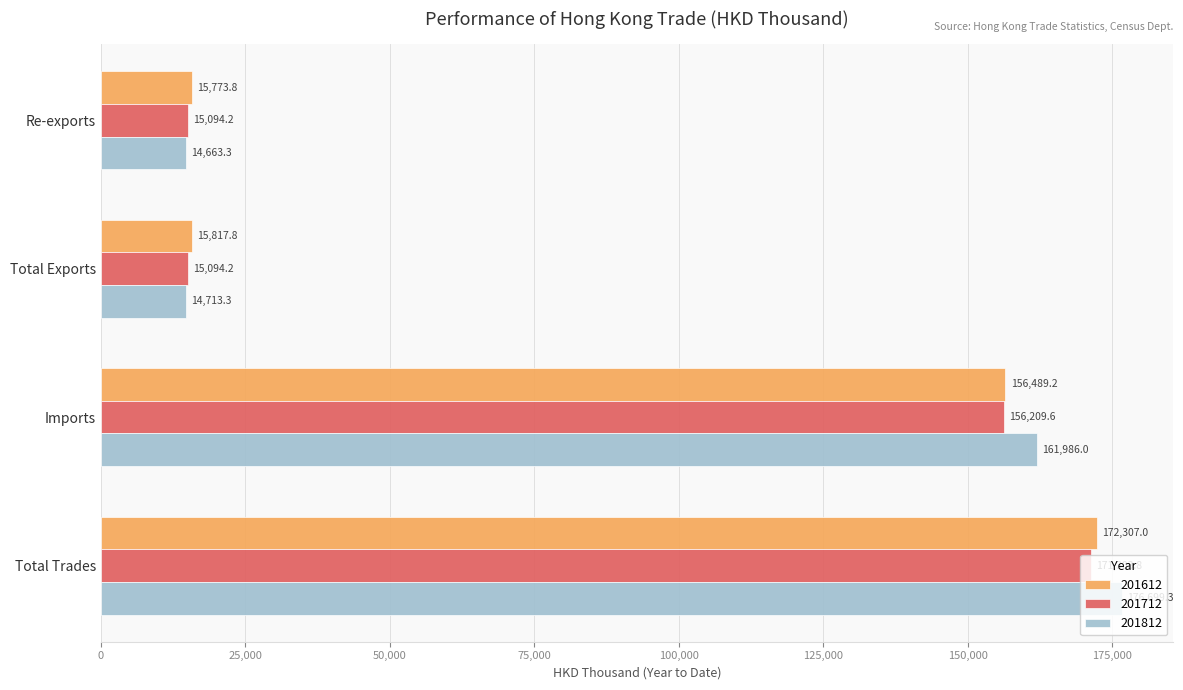

What are all the series names shown in the legend?

201612, 201712, 201812